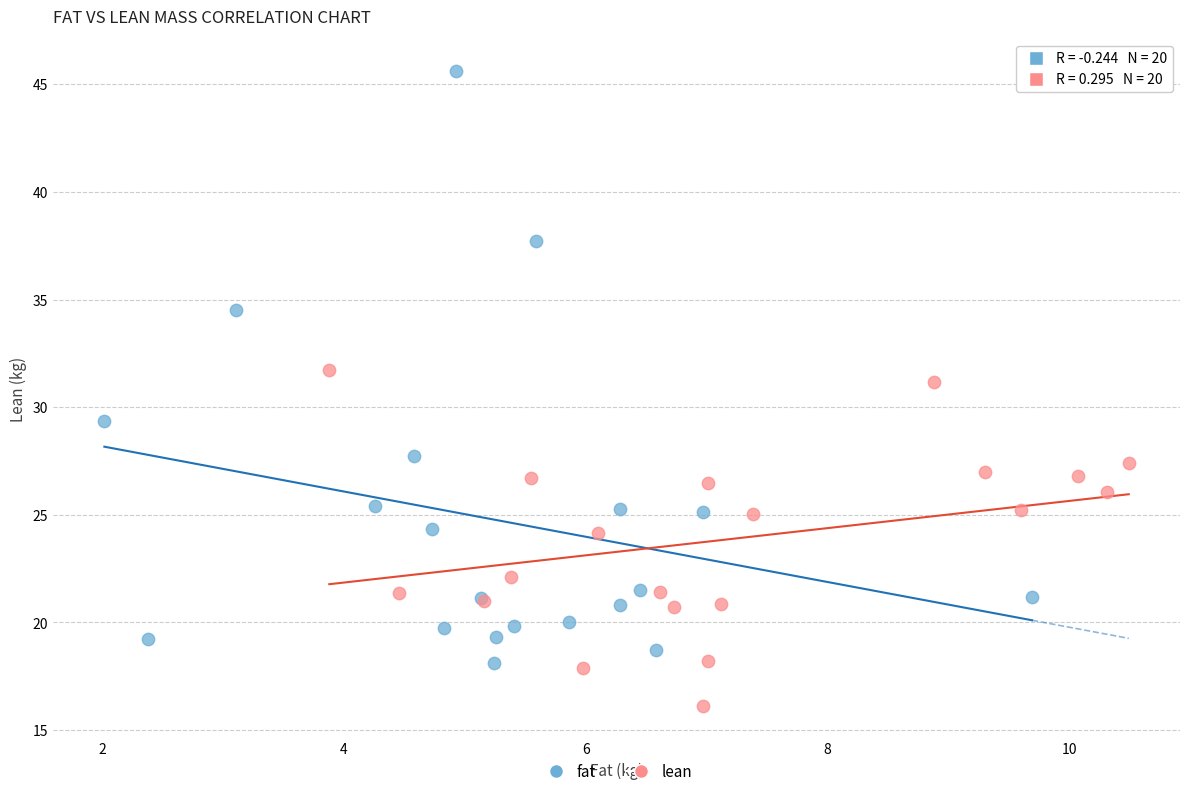

Which series reaches the minimum Y coordinate?

lean